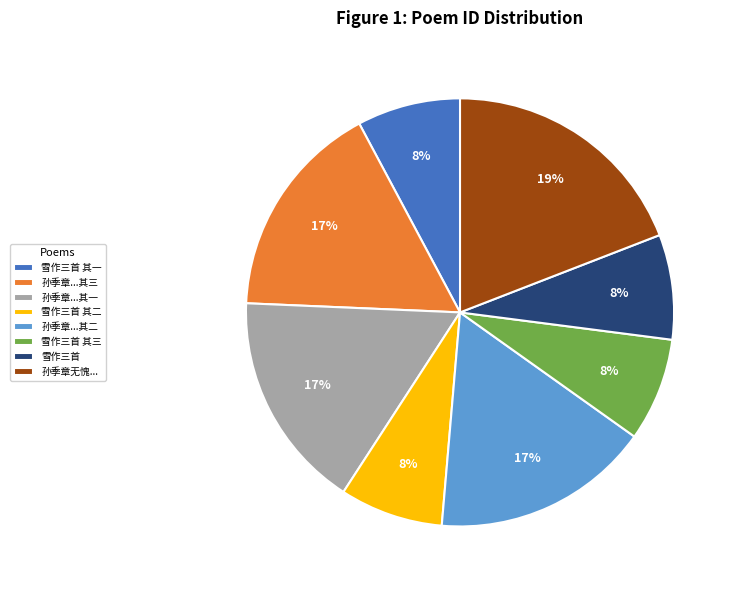

Which category has the biggest portion of the pie?

孙季章无愧...